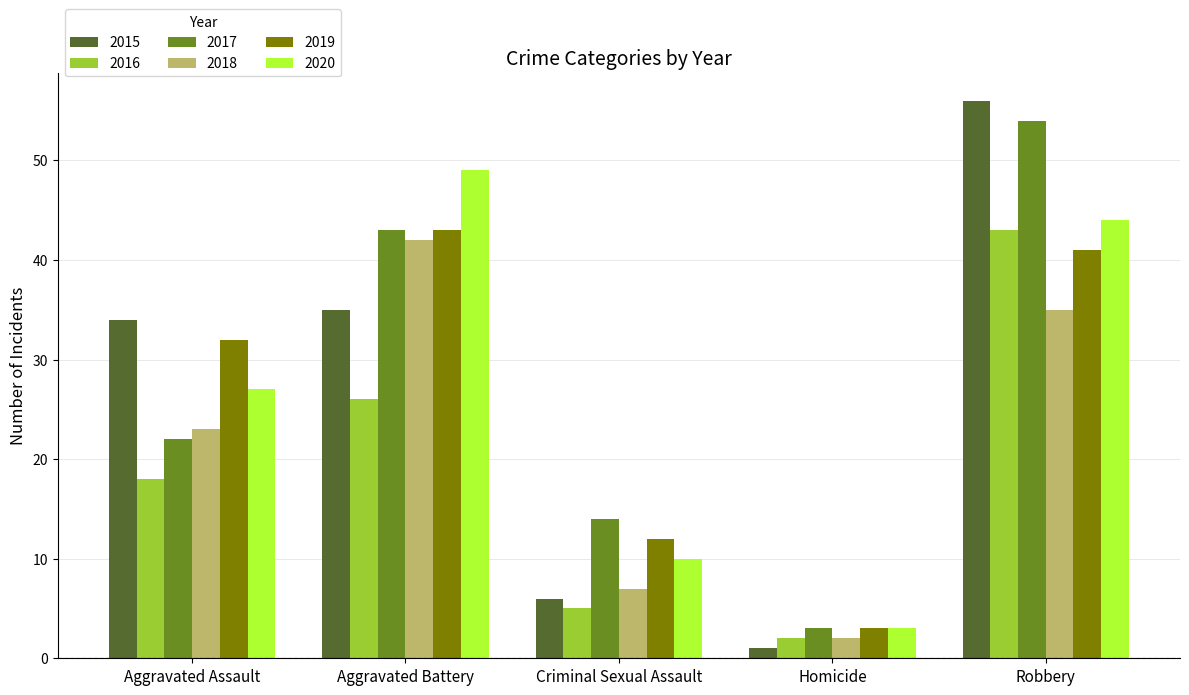

How many bars are there in total?

30